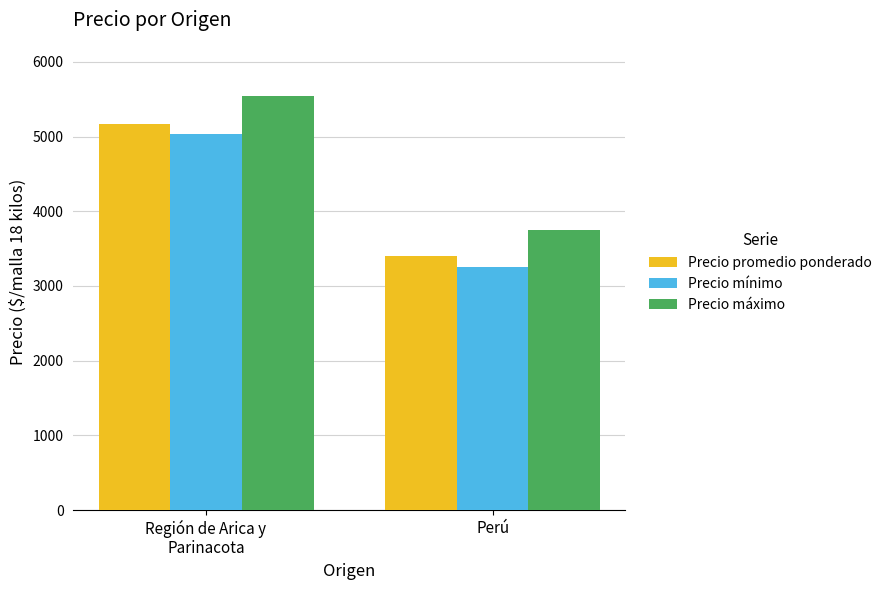

What is the label of the 2nd bar from the left?

Perú